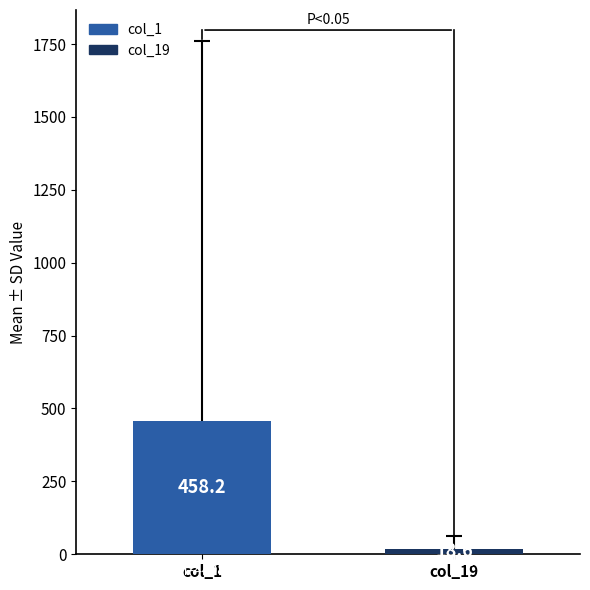

List the labels in order of value, smallest first.

col_19, col_1